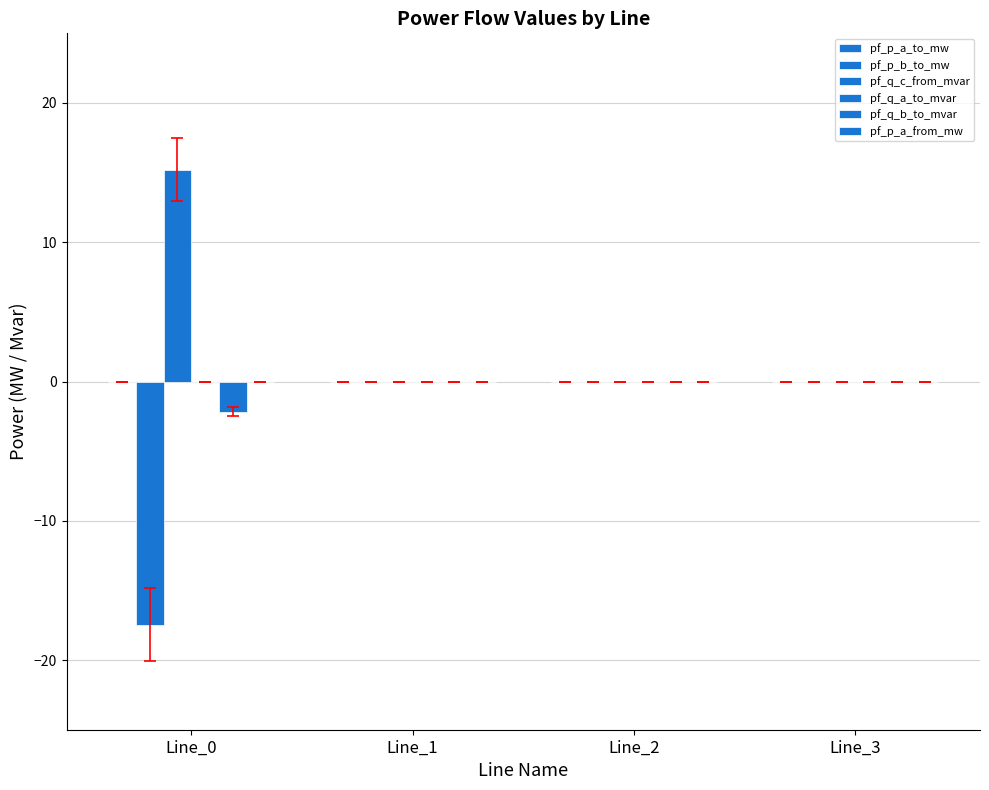

At which label is pf_q_a_to_mvar closest to 0?

Line_2